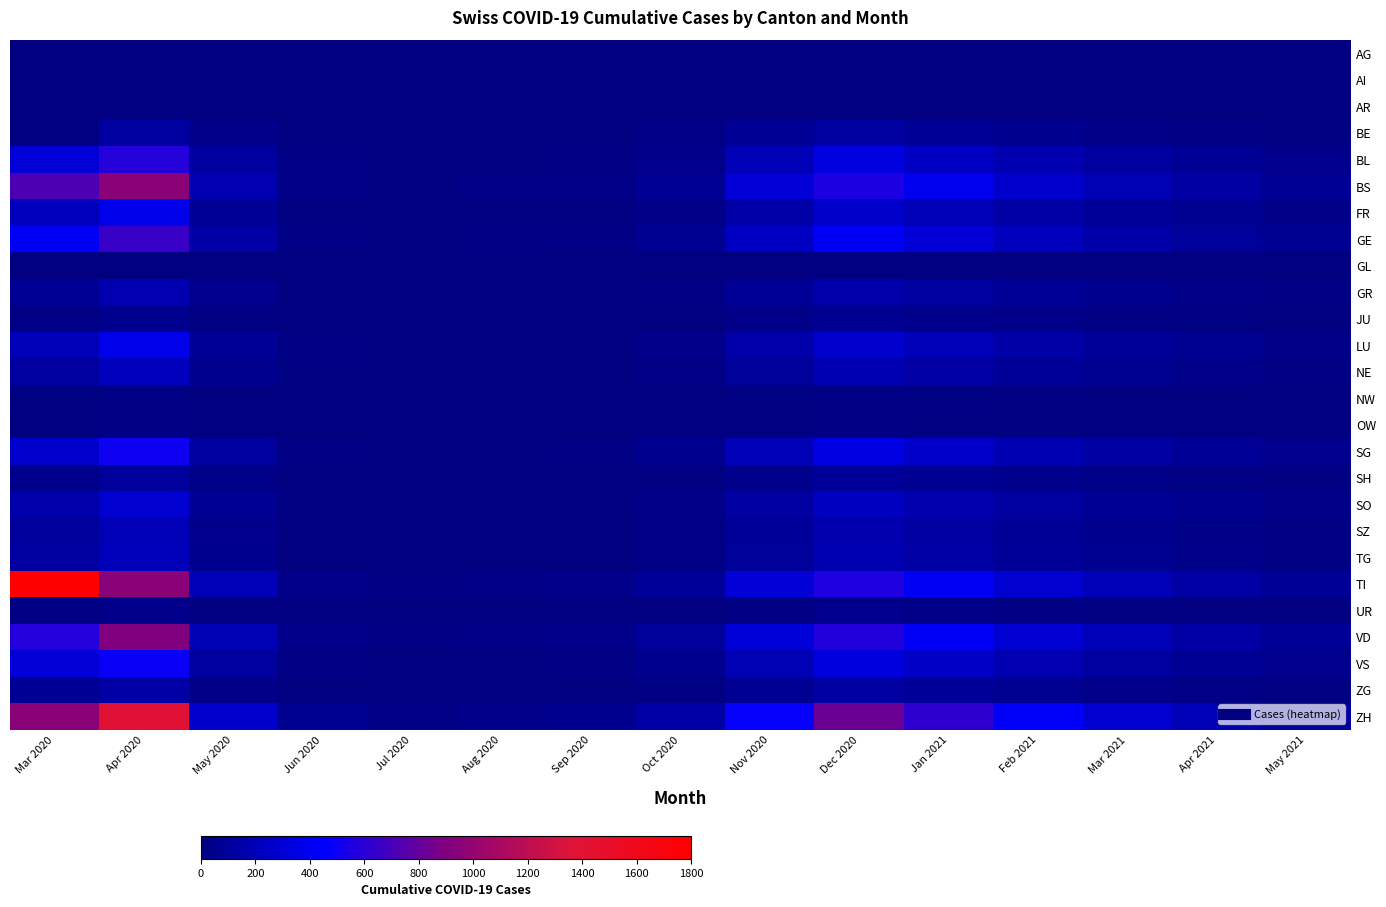

At Feb 2021, list the series in order from largest to smallest.

ZH, VD, TI, BS, GE, SG, BL, VS, LU, FR, SO, NE, TG, SZ, GR, ZG, BE, SH, JU, UR, NW, OW, AG, AI, AR, GL